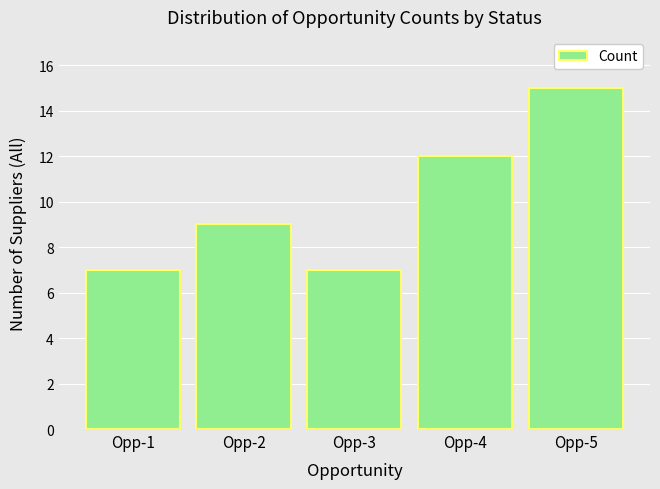

Are the bars horizontal?

No